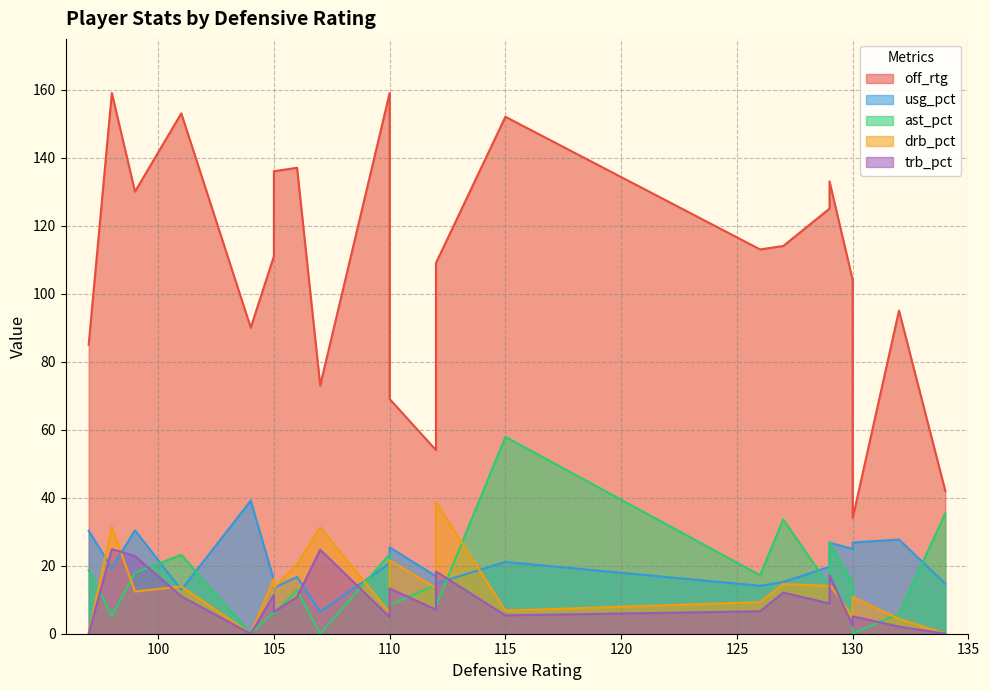

Rank the series at 20 from lowest to highest value.

drb_pct, trb_pct, ast_pct, usg_pct, off_rtg